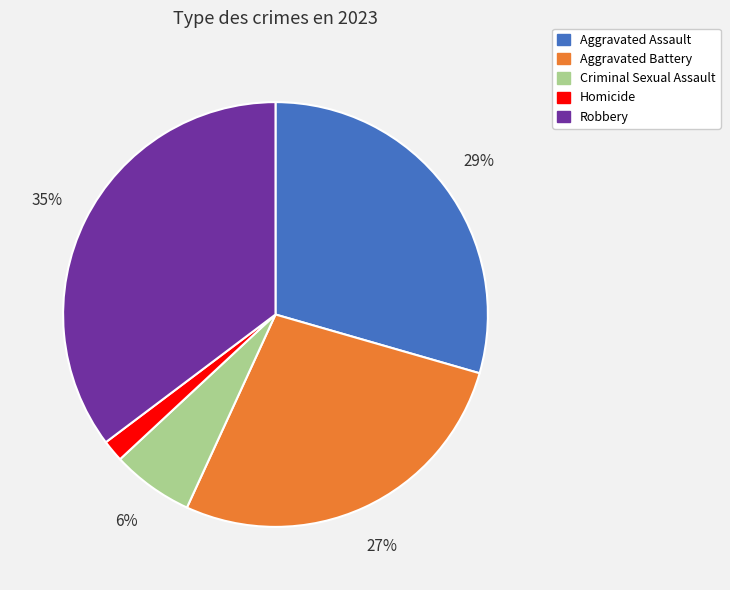

What is the largest slice in the pie chart?

Robbery